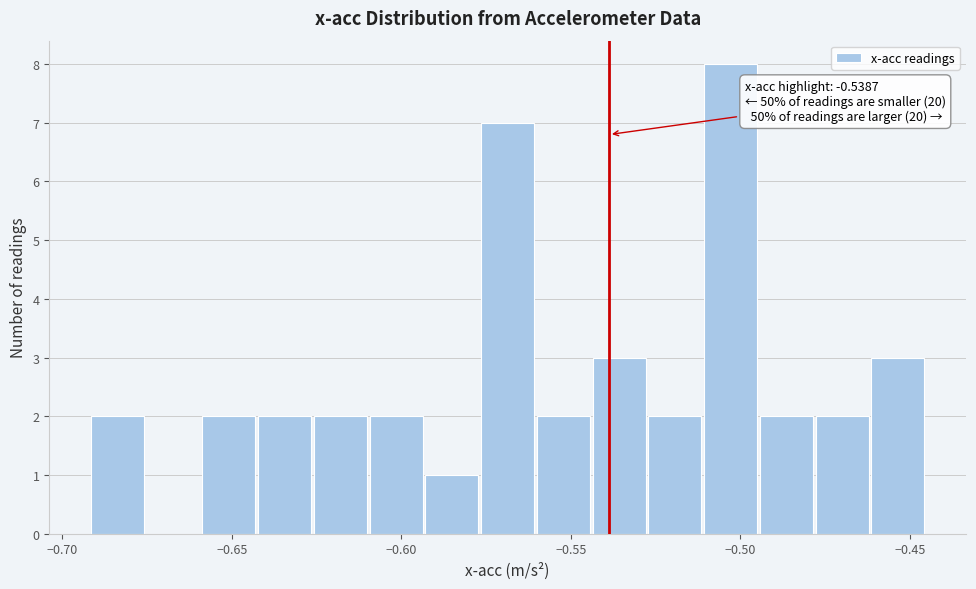

Around what value on the x-axis is the tallest bar? Give the approximate position of its centre, as read against the axis.

-0.505